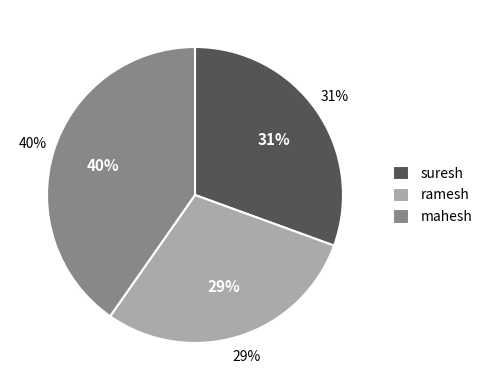

What percentage do suresh and ramesh together represent?

59.7%